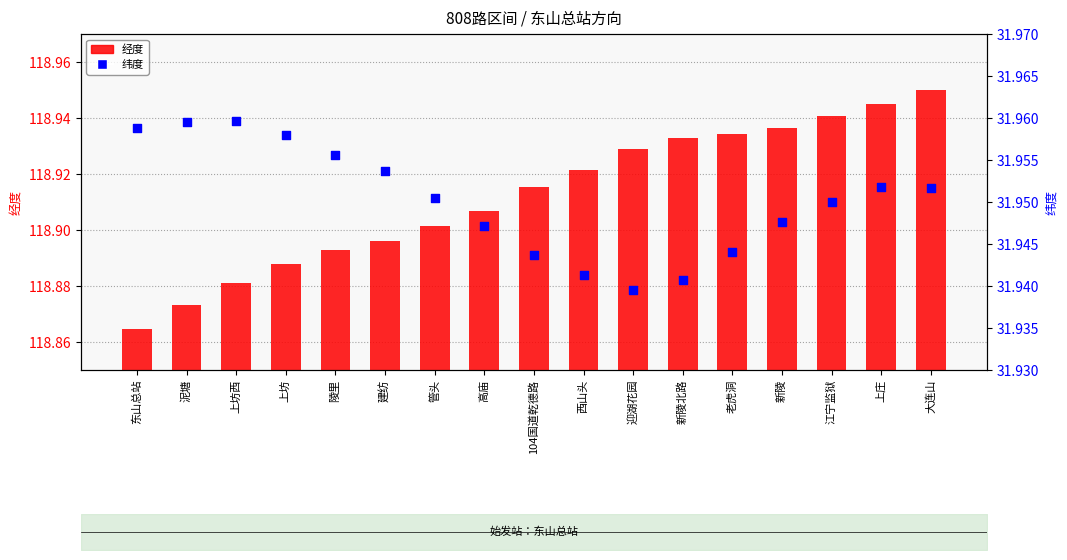

Which series has the widest spread of Y values?

经度